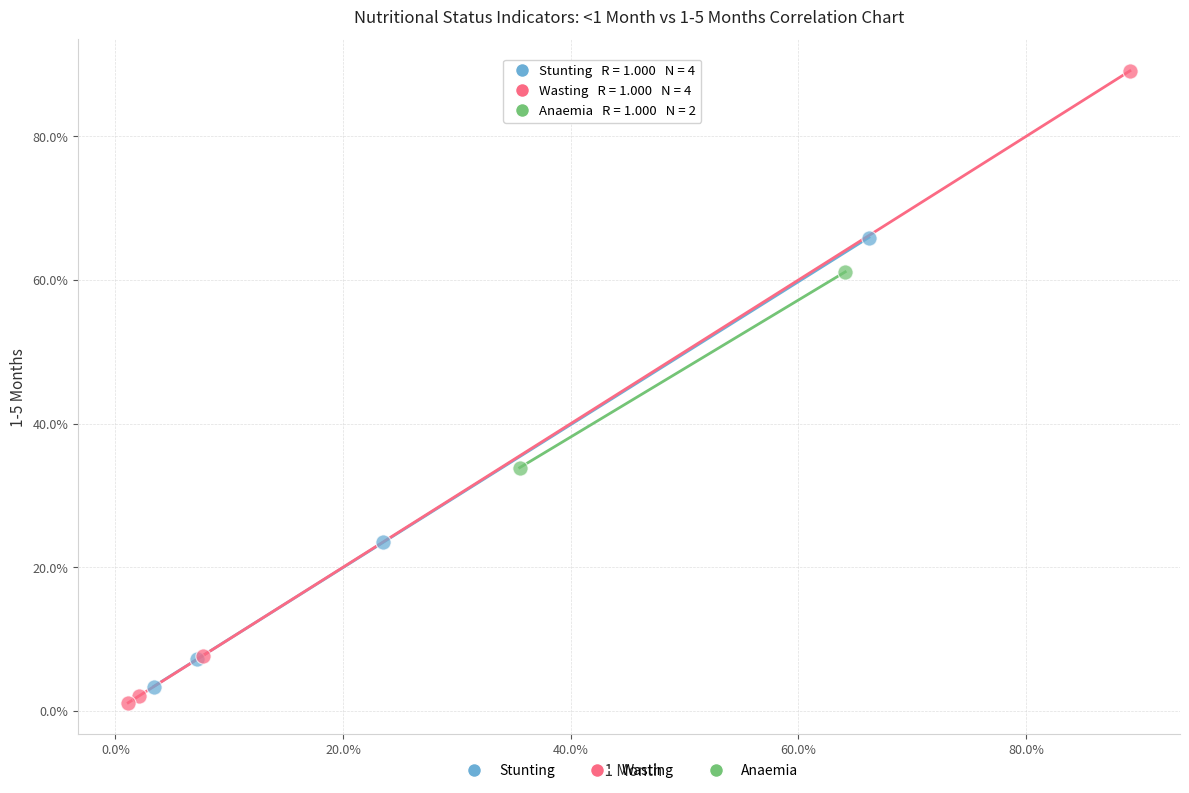

Which series has the widest spread of Y values?

Wasting